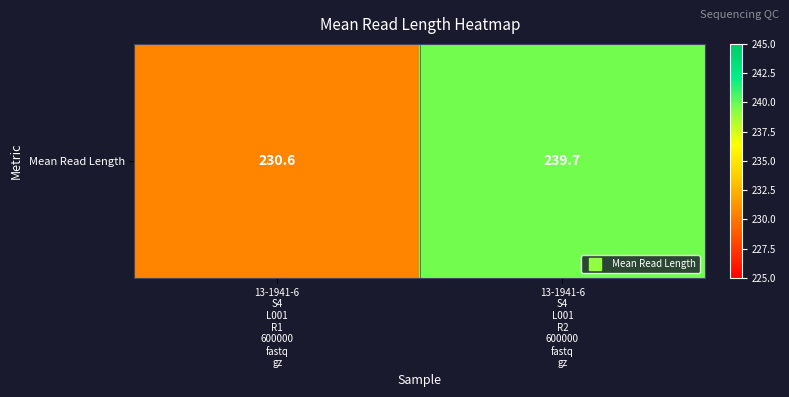

What is the minimum value shown in the chart?

230.6